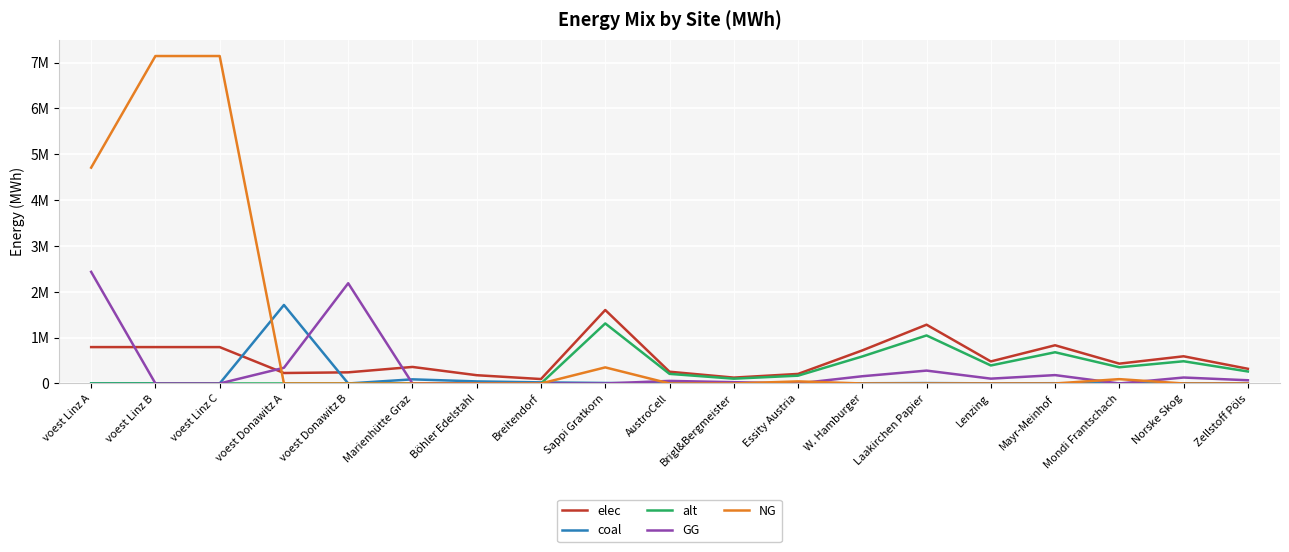

What are all the series names shown in the legend?

elec, coal, alt, GG, NG